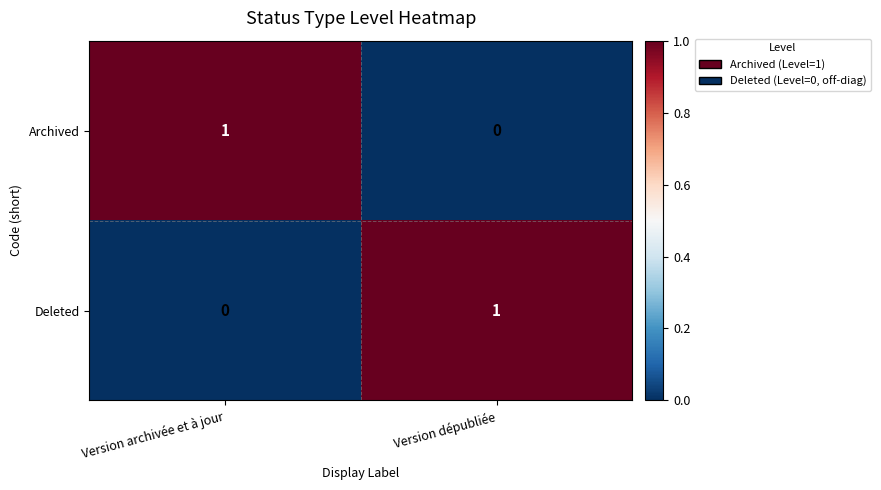

Rank the series at Version archivée et à jour from lowest to highest value.

Deleted, Archived